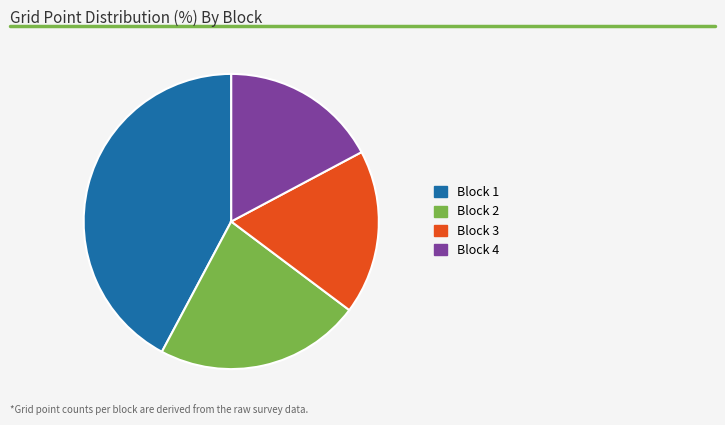

Does Block 4 account for over 50% of the chart?

No